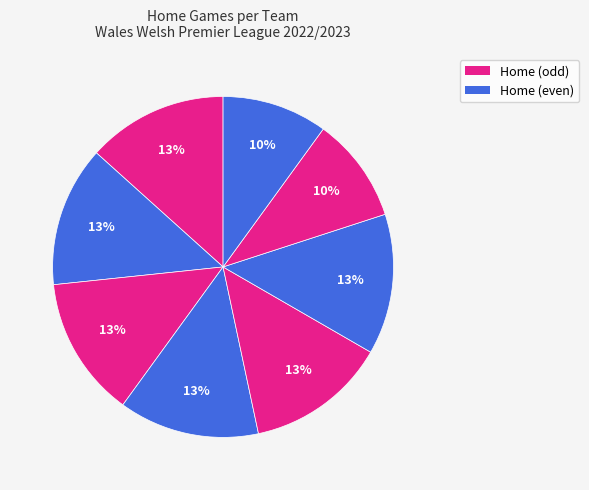

Does any single category account for the majority?

No